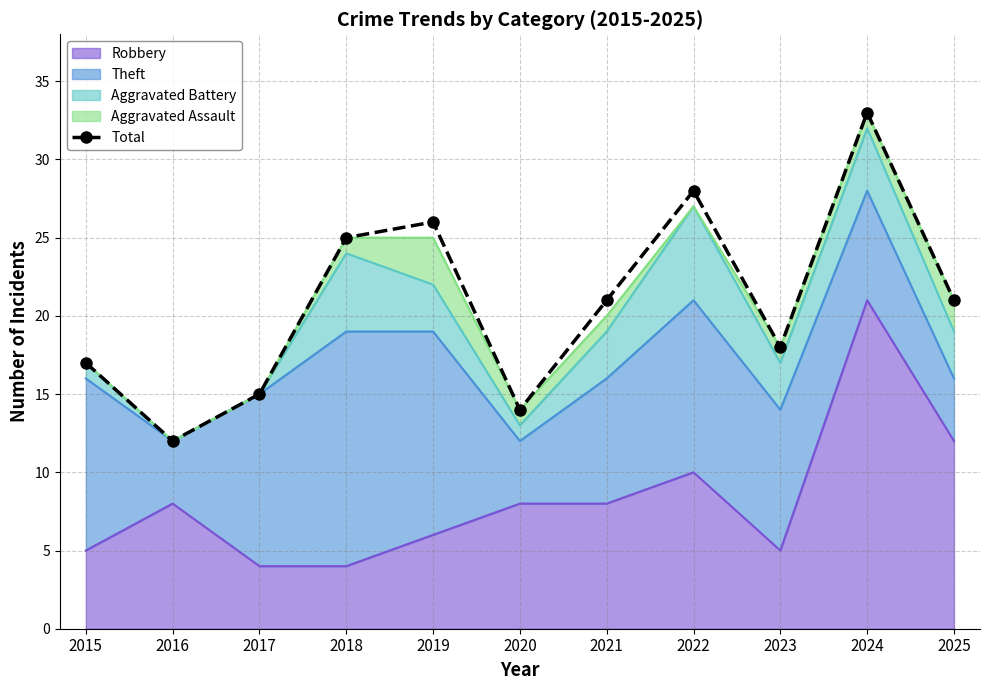

Approximately how many times larger is the value at 2021 compared to 2024?

0.6